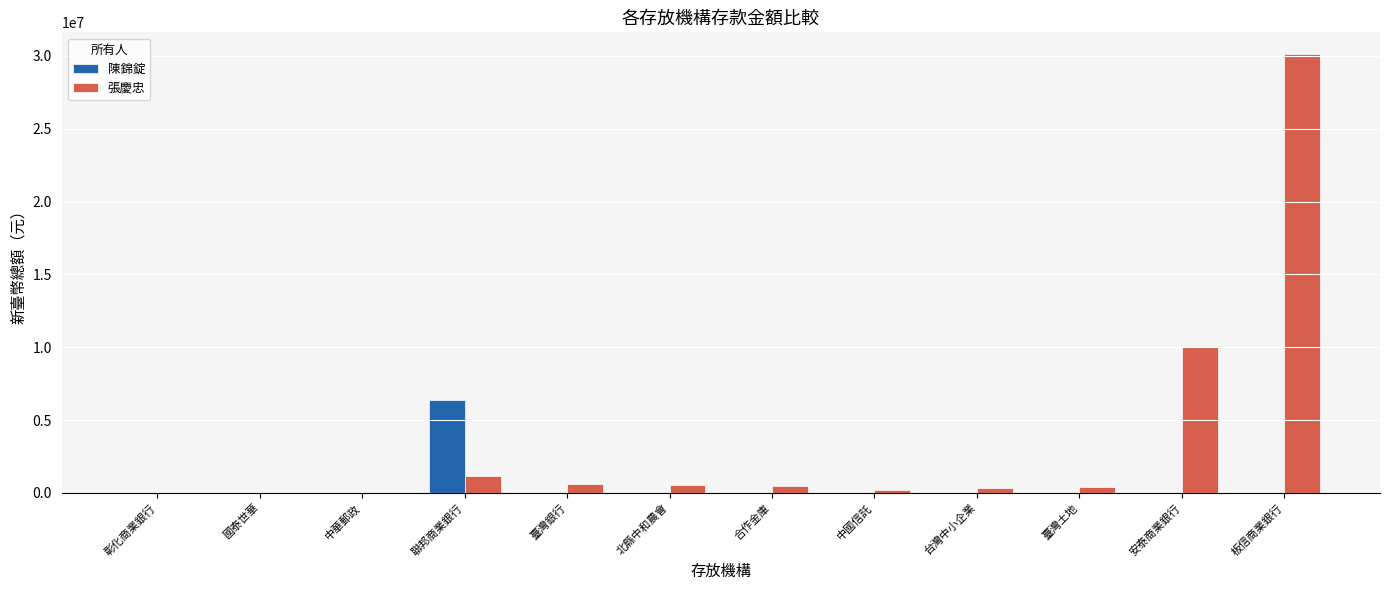

Which series changed the most between 聯邦商業銀行 and 合作金庫?

陳錦錠